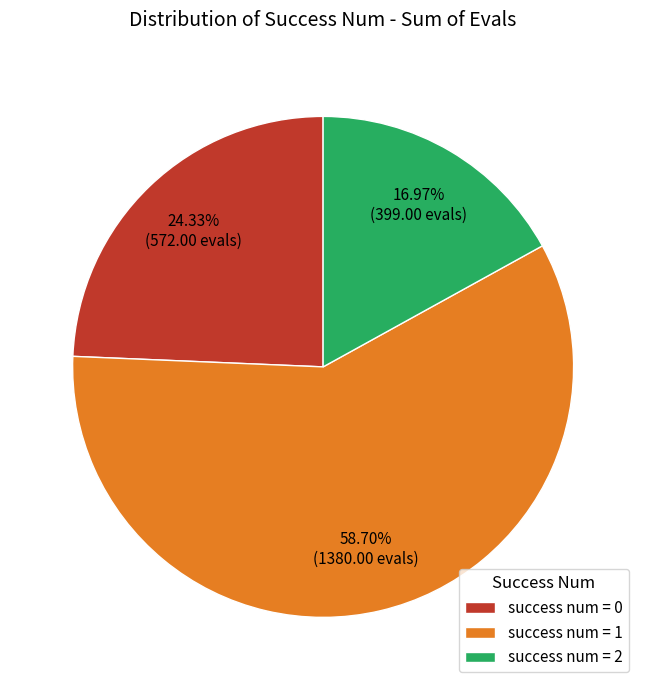

Which has a higher value, success num = 0 or success num = 2?

success num = 0